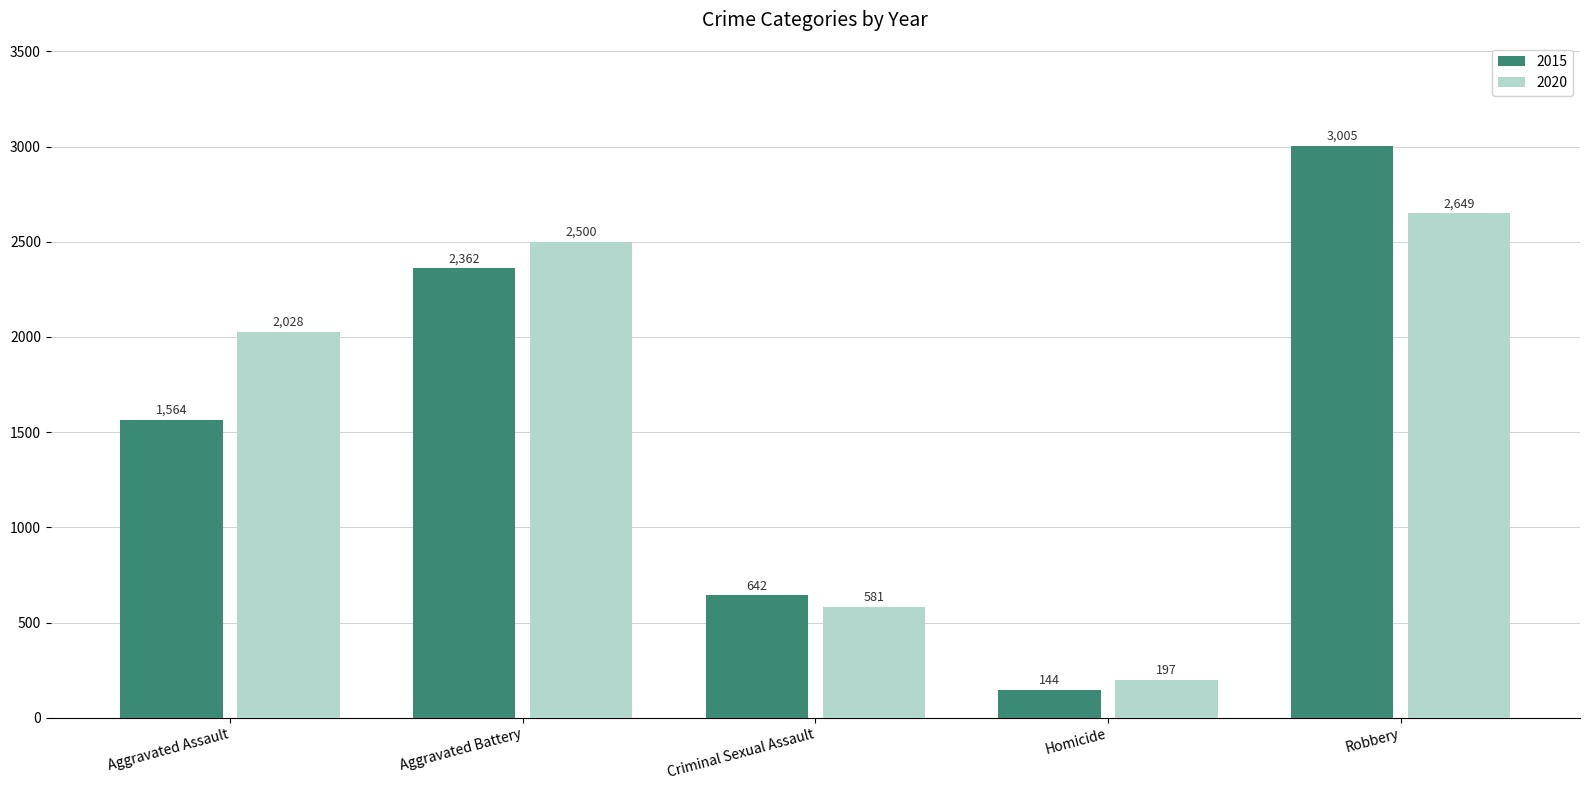

True or false: 2015 has a value of 1565 at Robbery.

False